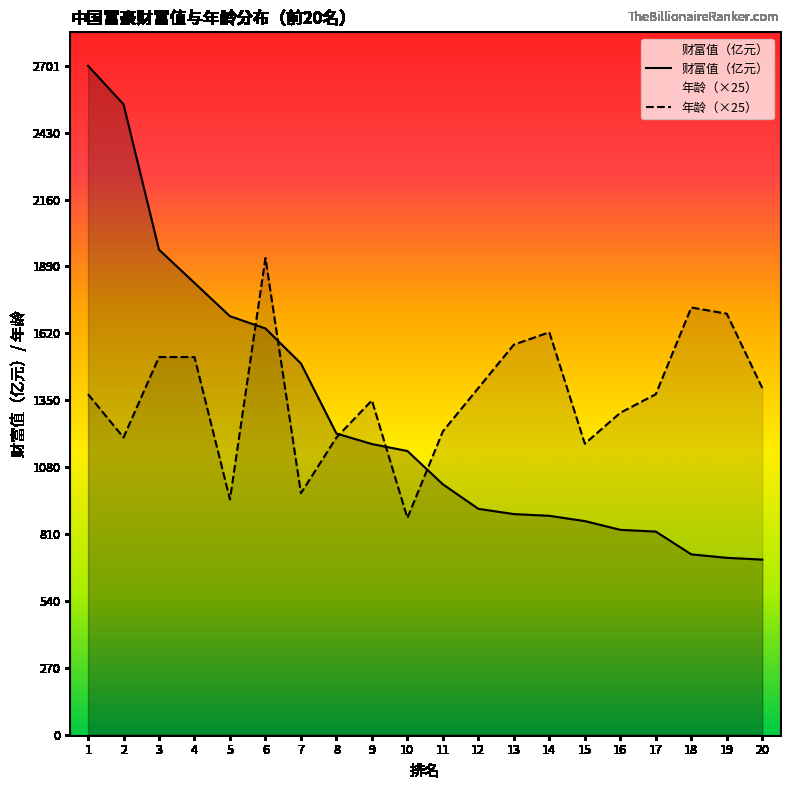

How many lines are shown in the chart?

2